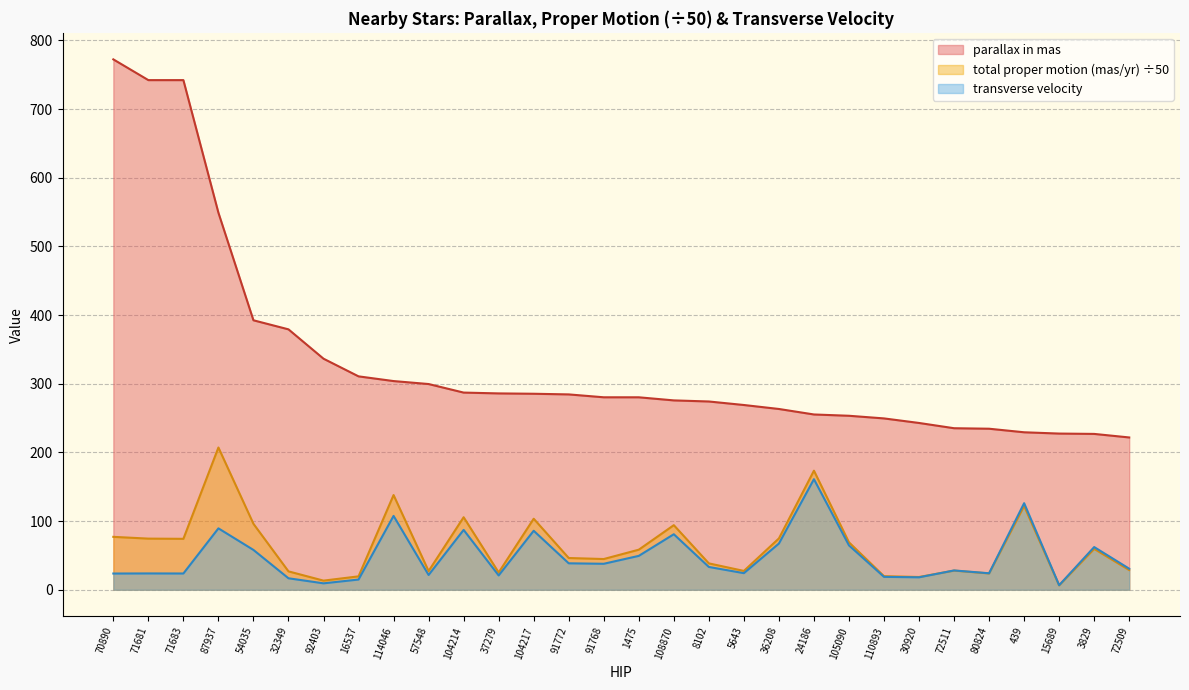

Count the number of data series in this chart.

3